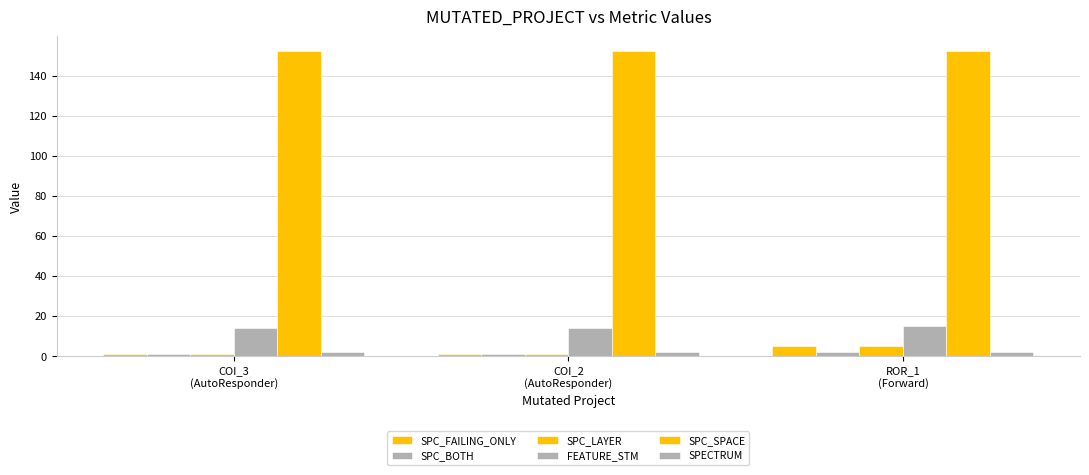

How many distinct data groups are displayed?

6